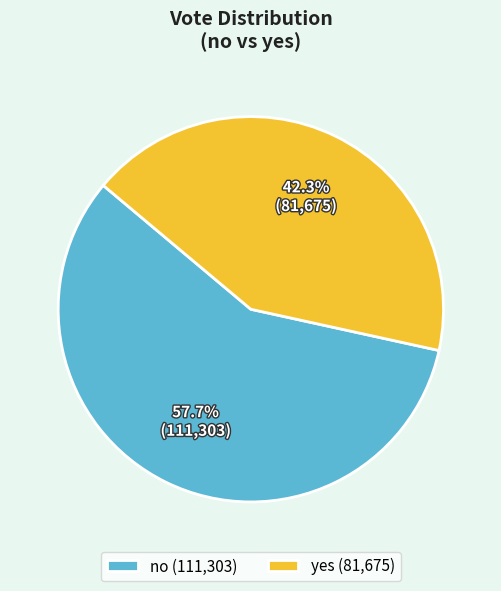

What percentage do yes and no together represent?

100.0%